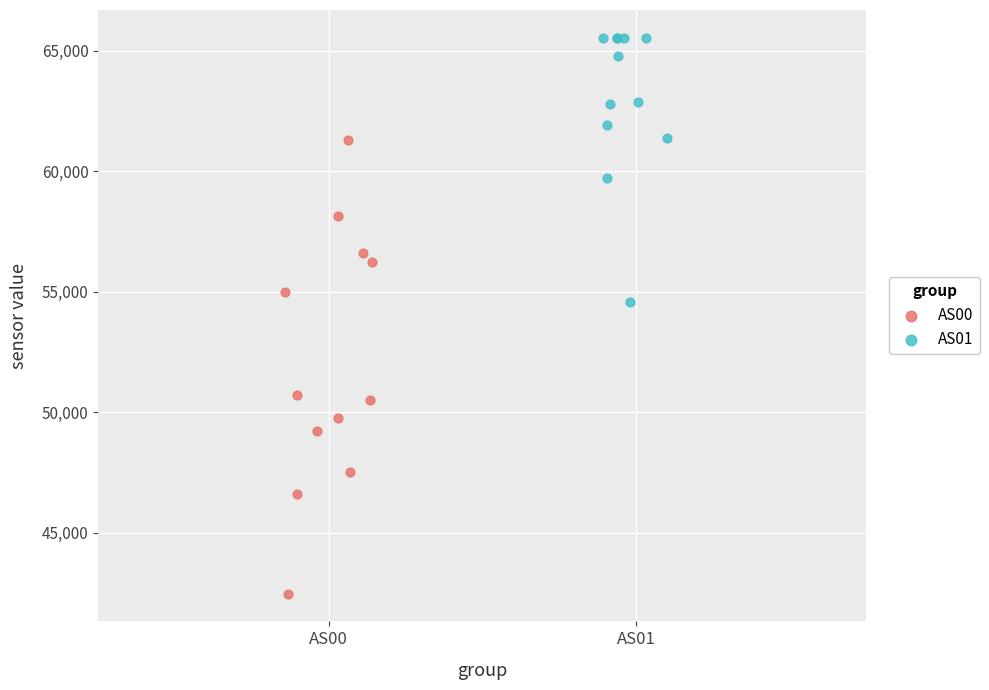

Which series contains the lowest Y value?

AS00